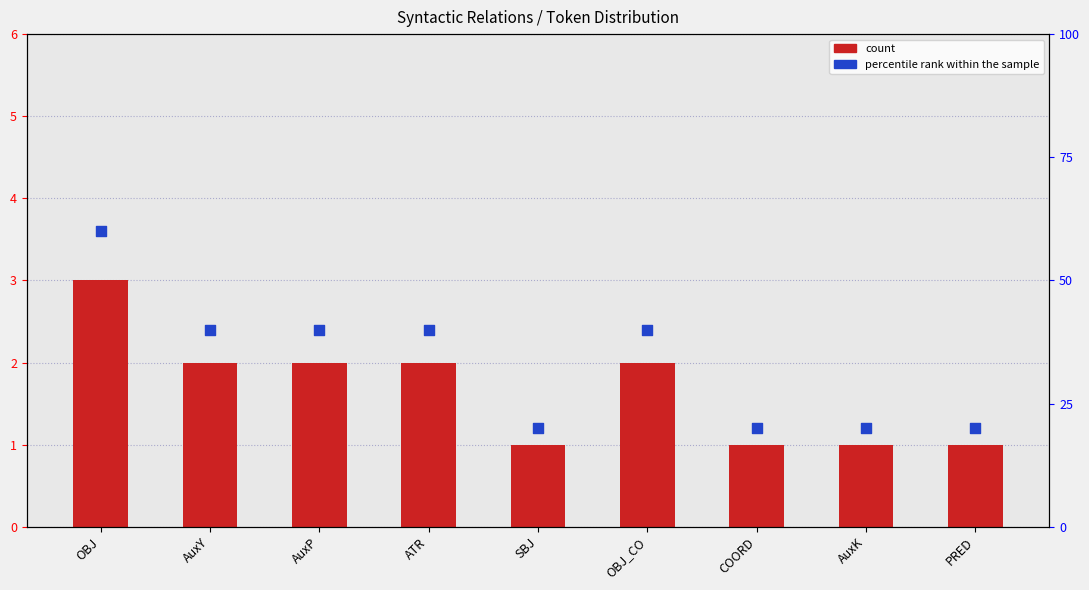

What is the total value across all series at AuxY?

42